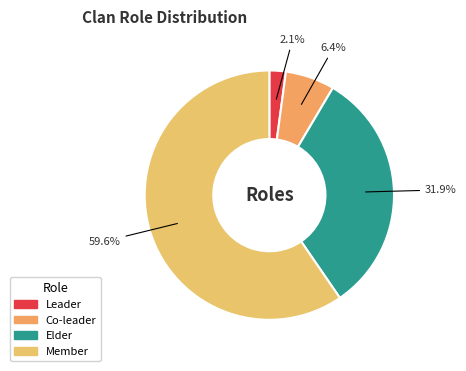

To the nearest percent, what is the average slice percentage?

25%